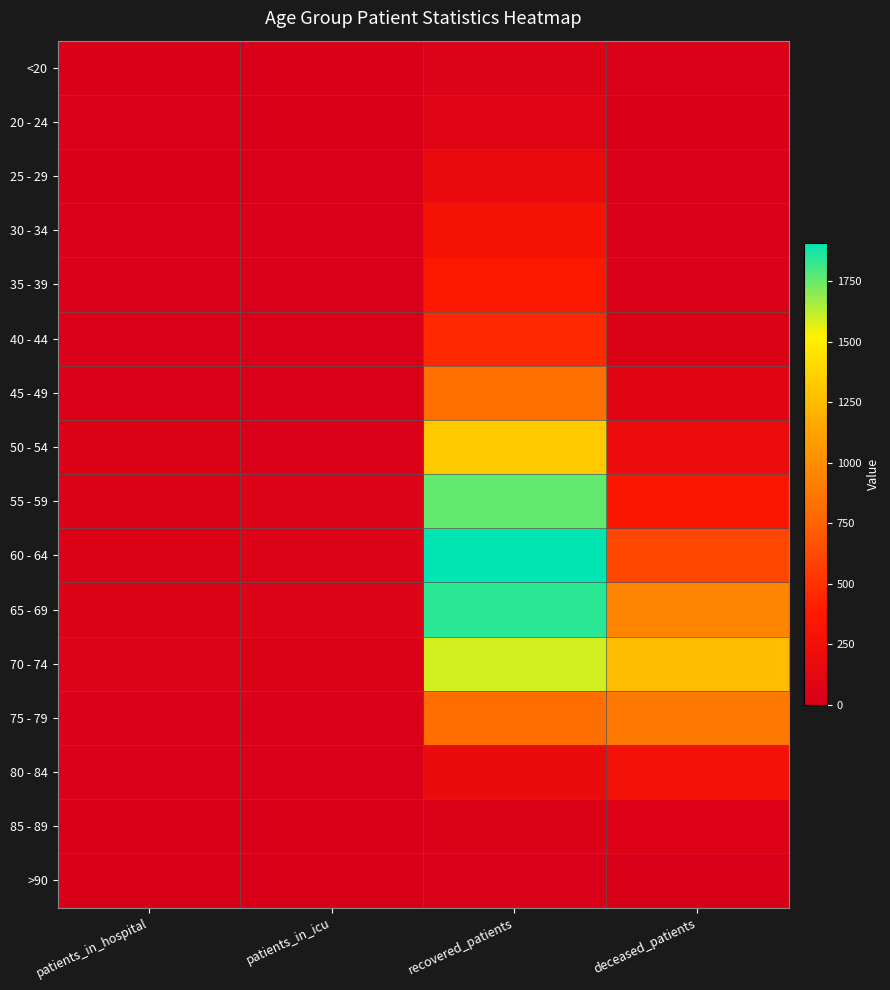

Between patients_in_icu and deceased_patients, which is larger?

deceased_patients